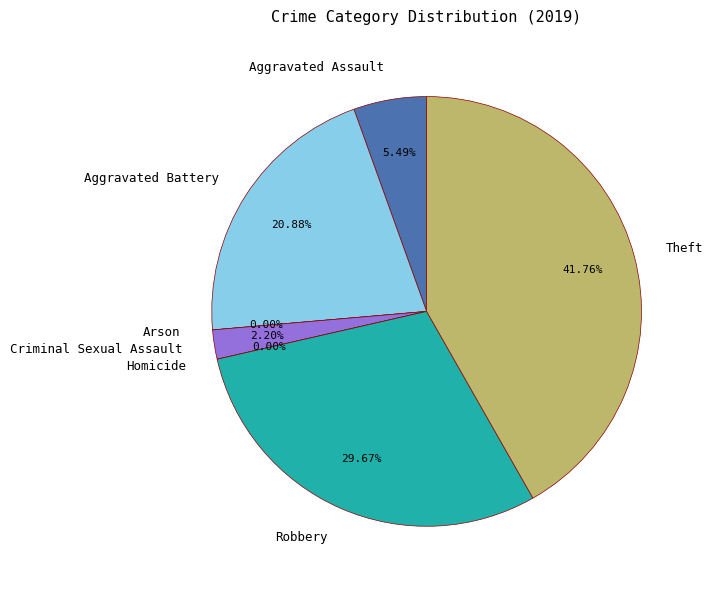

Is there a majority slice in this chart?

No